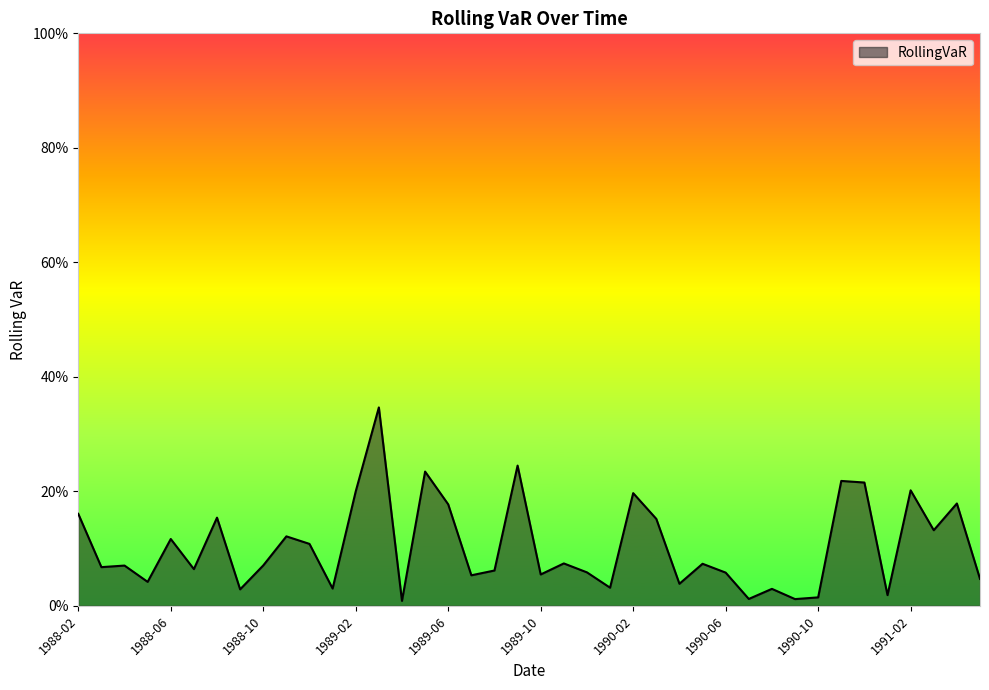

Is this an area chart (filled region under the line)?

Yes